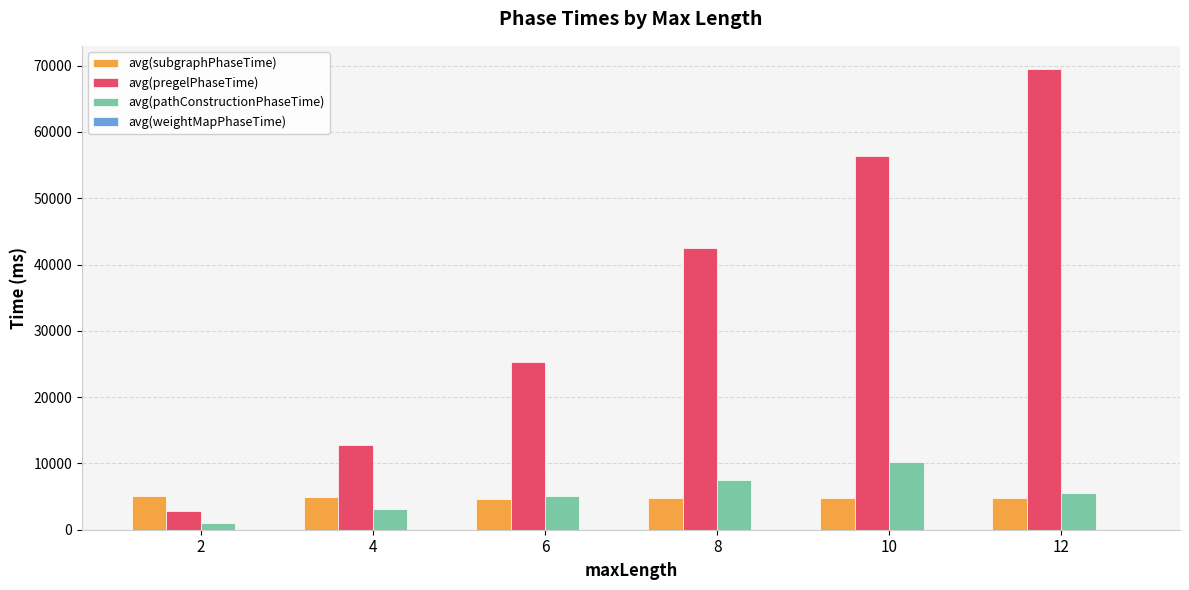

How many categories are shown in the chart?

6